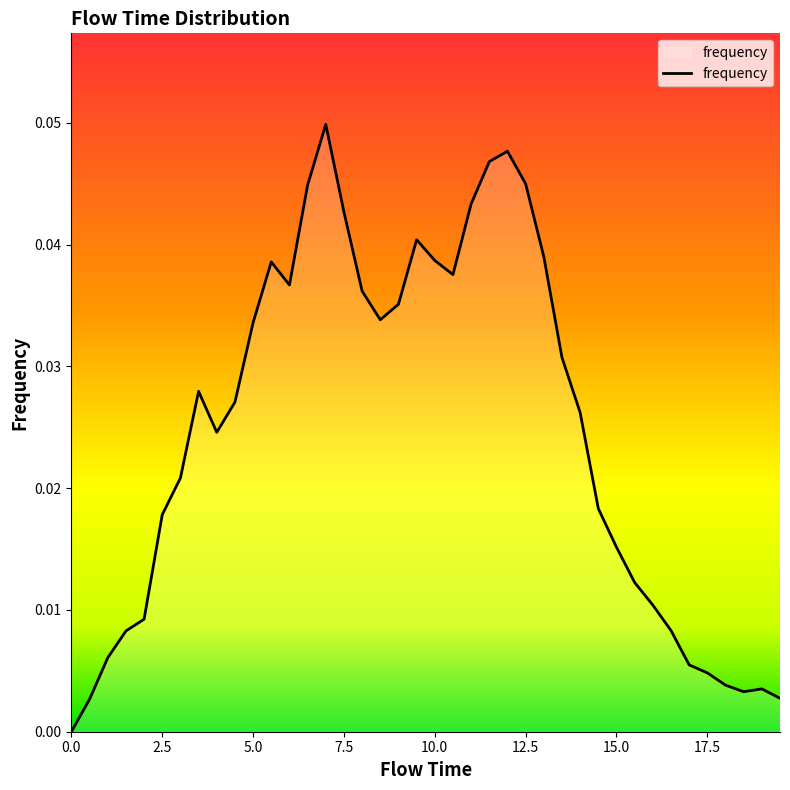

True or false: there are more than 2 points higher than both neighbors.

True